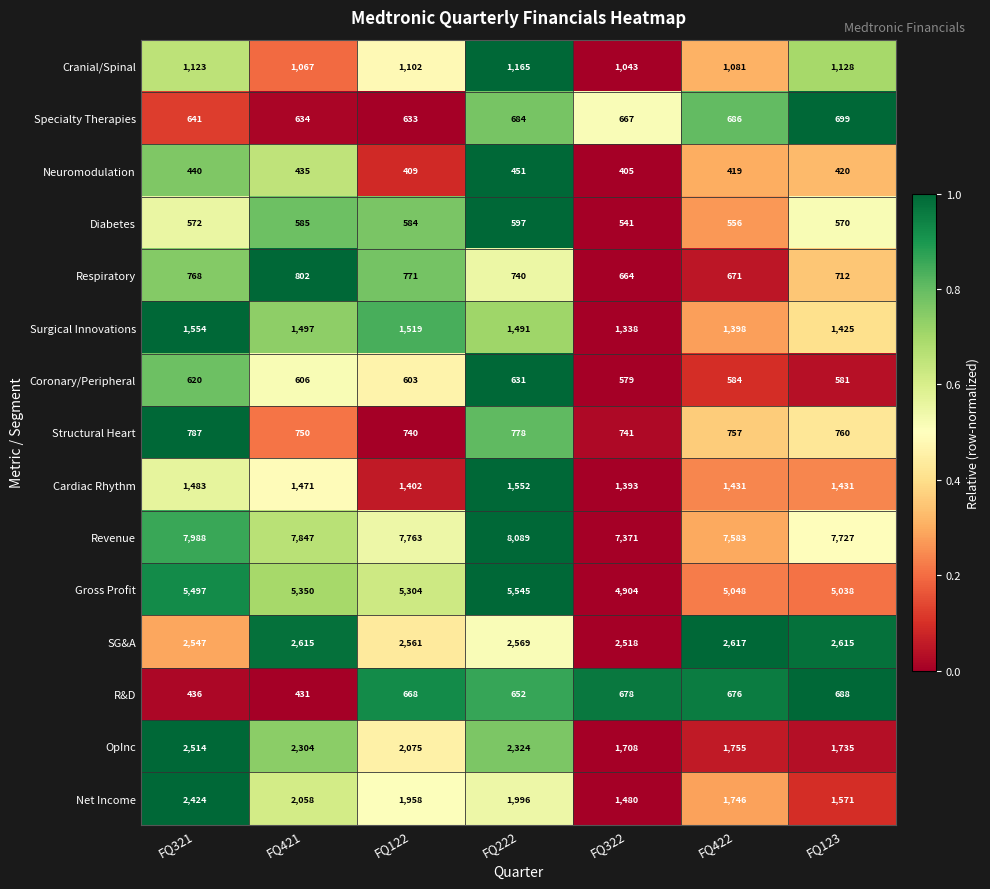

The value of Respiratory at FQ322 is 165. True or false?

False